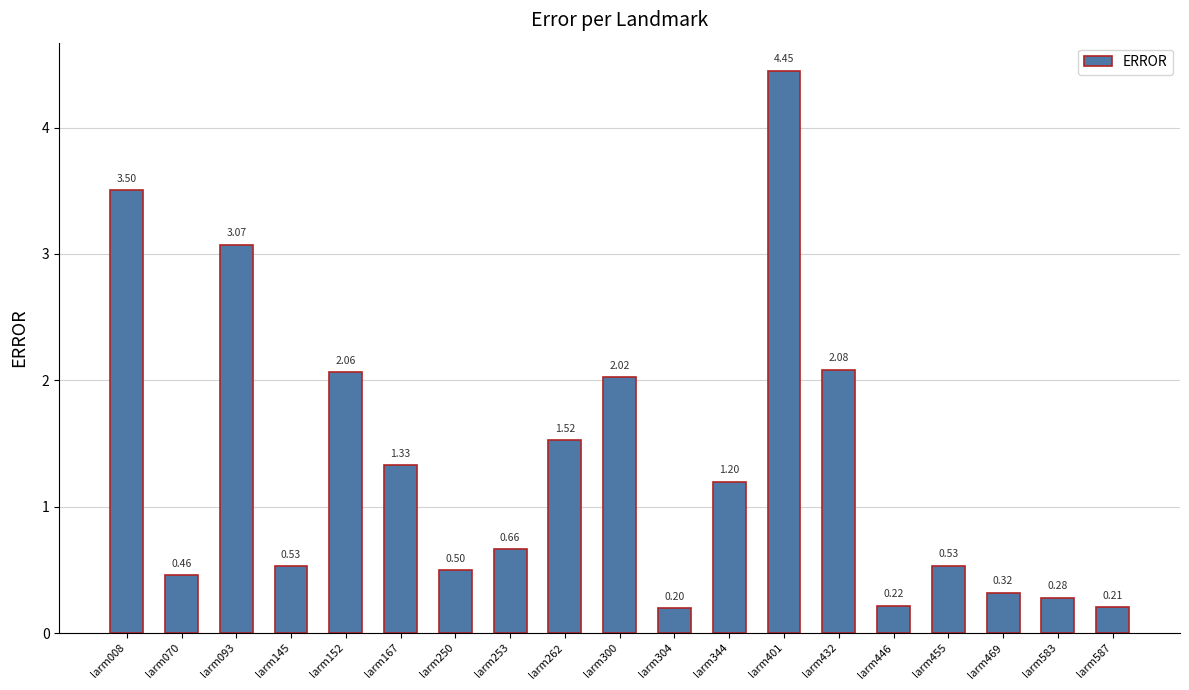

Between larm145 and larm070, which is larger?

larm145